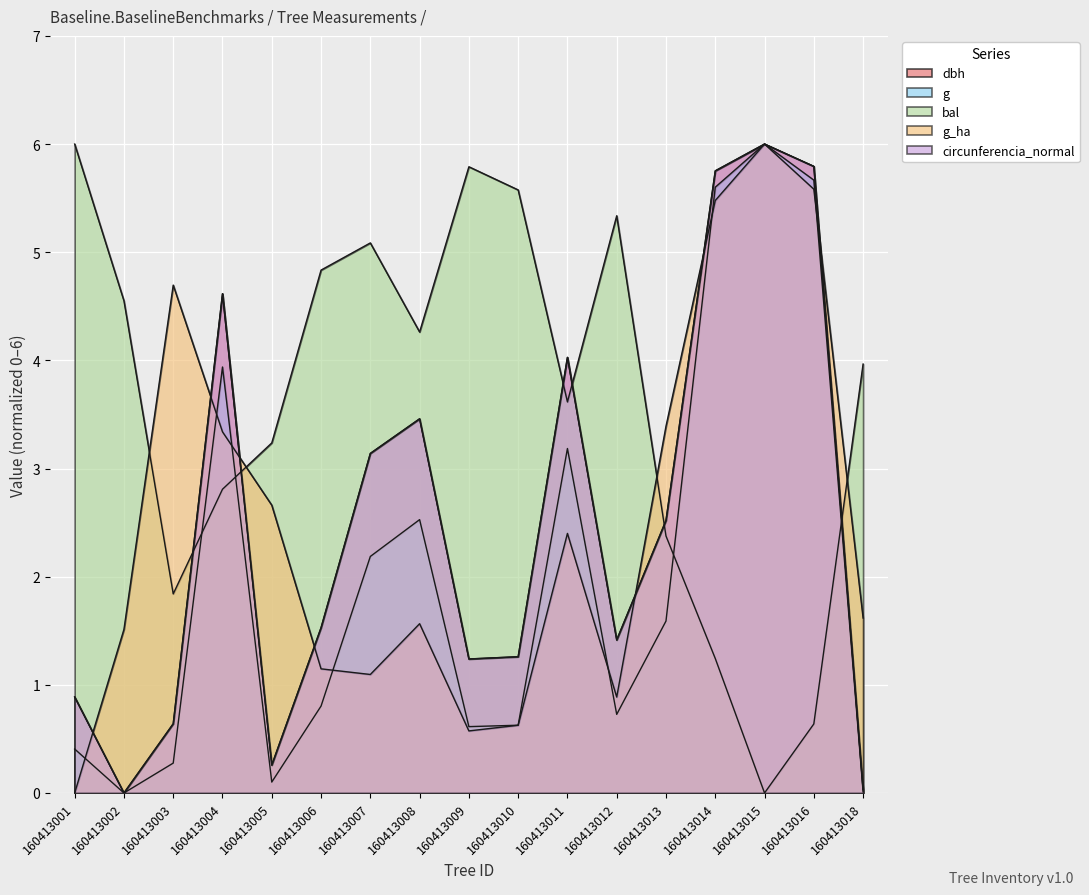

Which series has the widest spread of values?

dbh